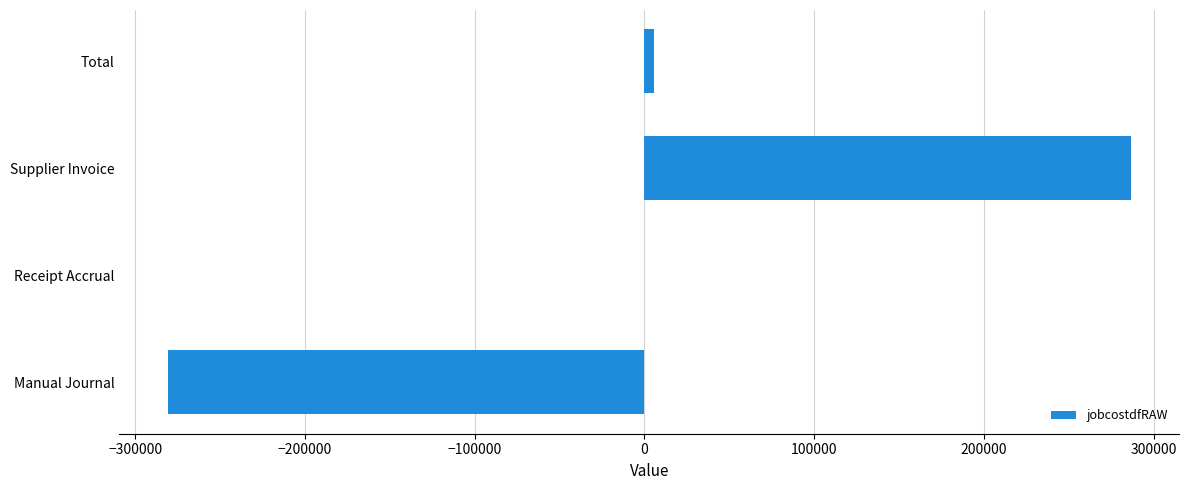

Between Receipt Accrual and Manual Journal, which is larger?

Receipt Accrual